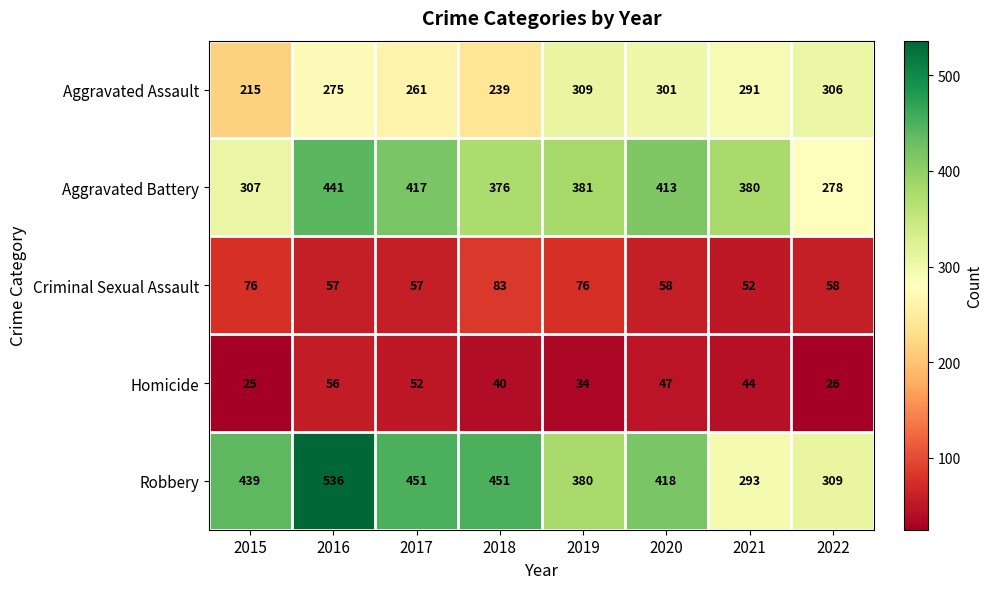

Which series has the largest range (max minus min)?

Robbery